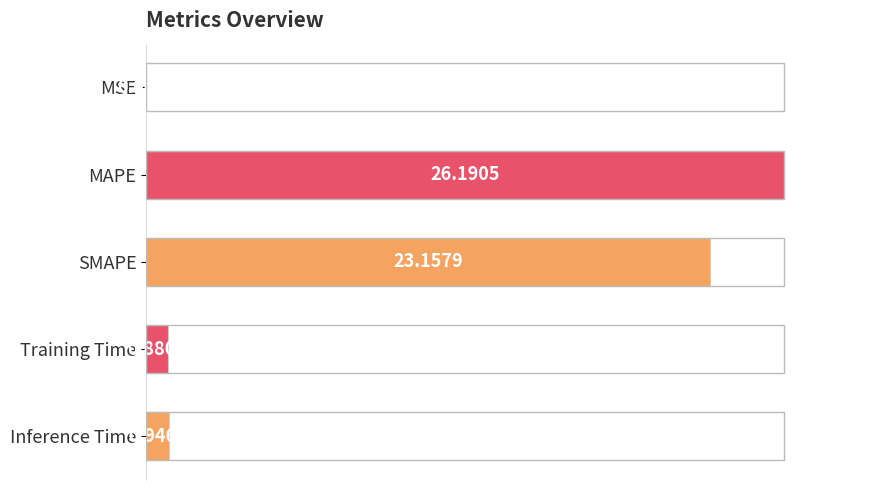

Count the number of data series in this chart.

1